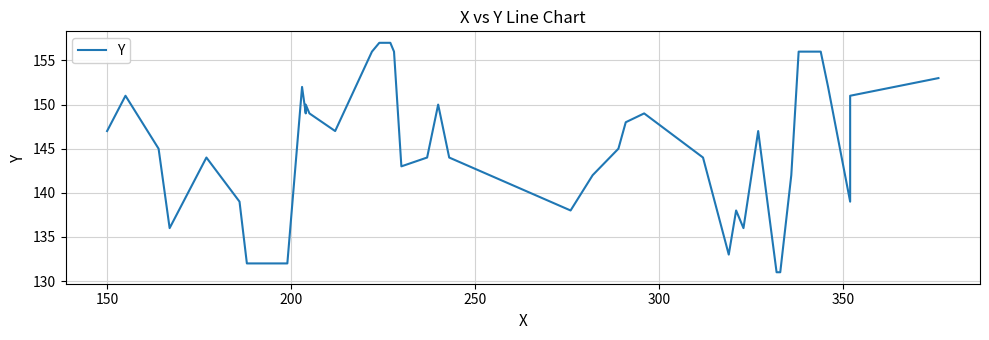

What is the average value?

145